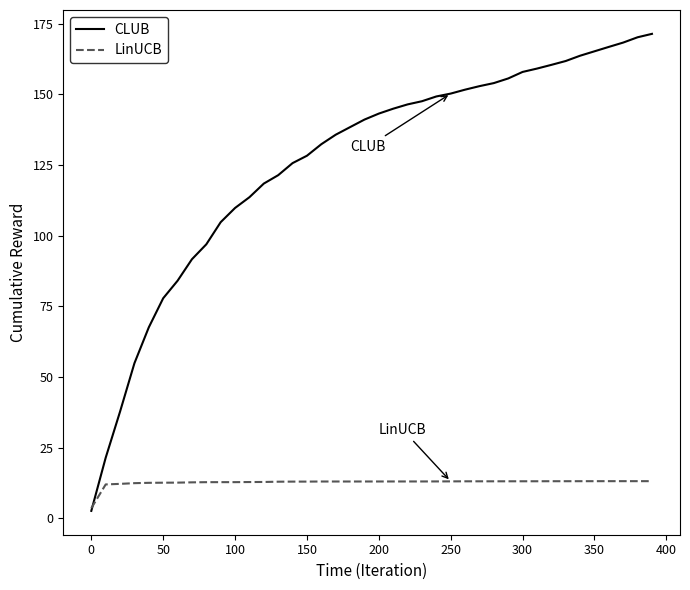

Which series has the largest range (max minus min)?

CLUB